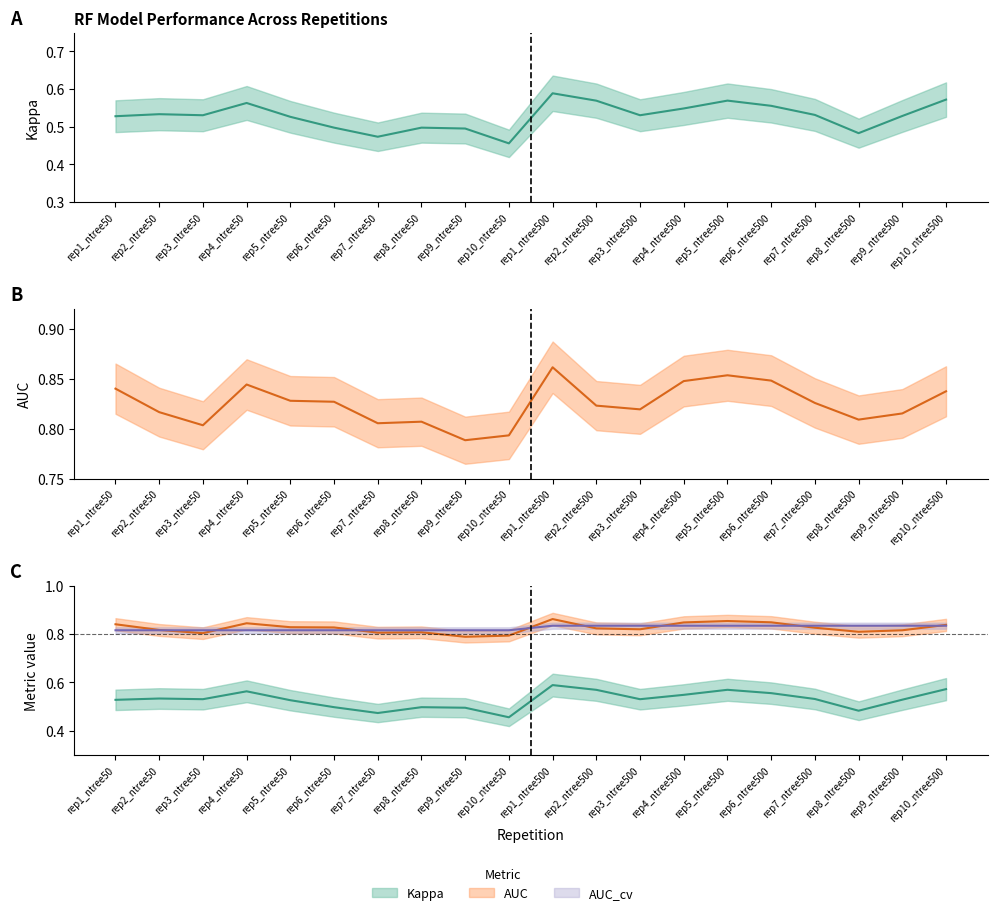

Count the AUC values in the range 0 to 1.

20